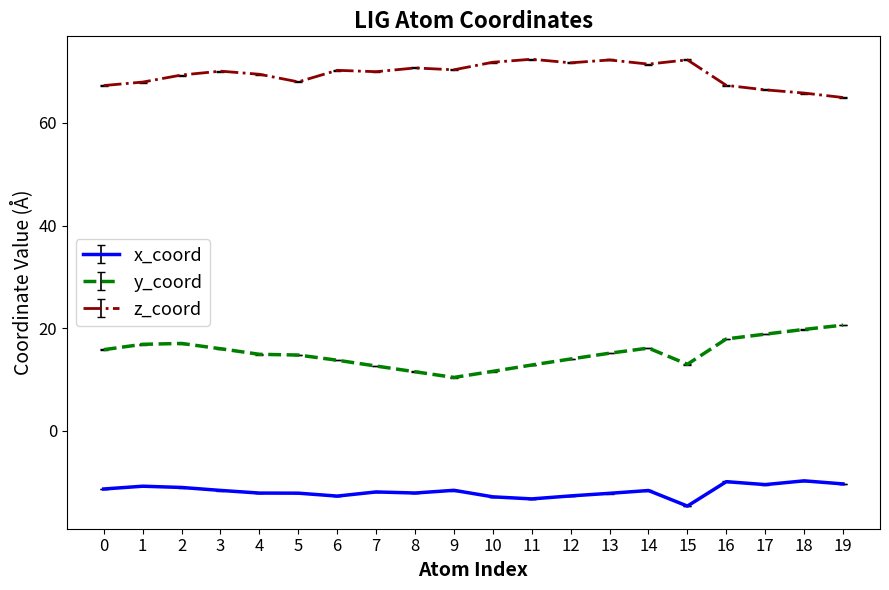

How many lines are shown in the chart?

3